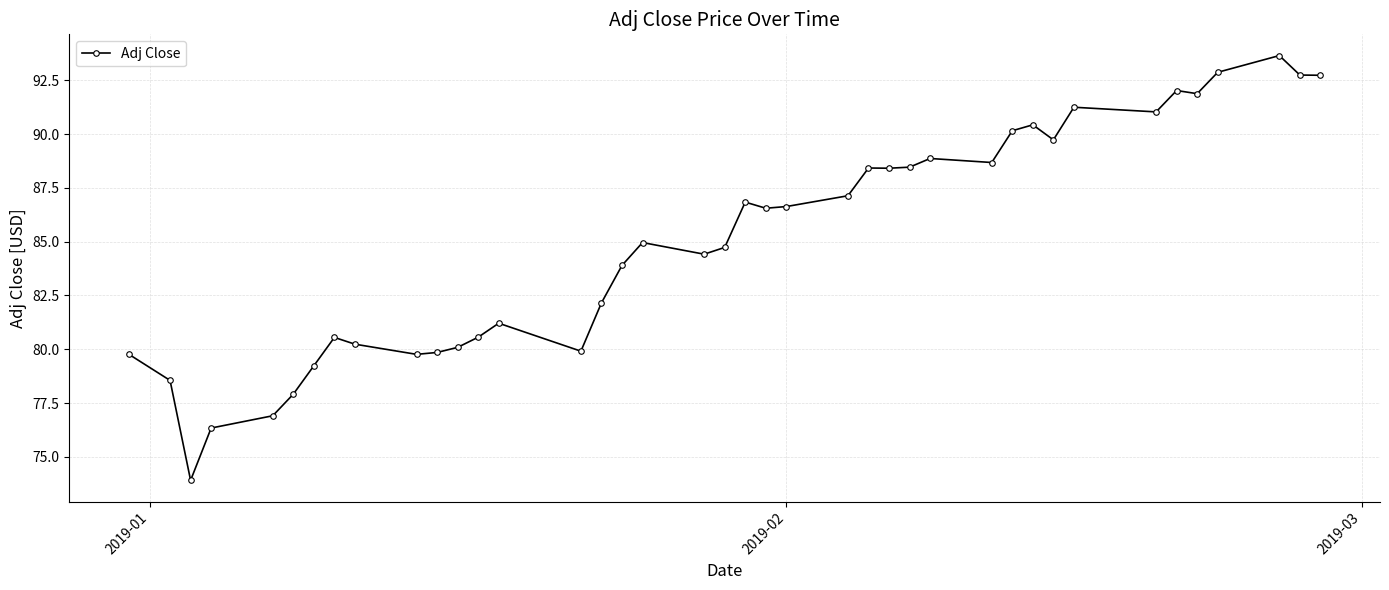

What is the difference between the maximum and second lowest values?

17.3